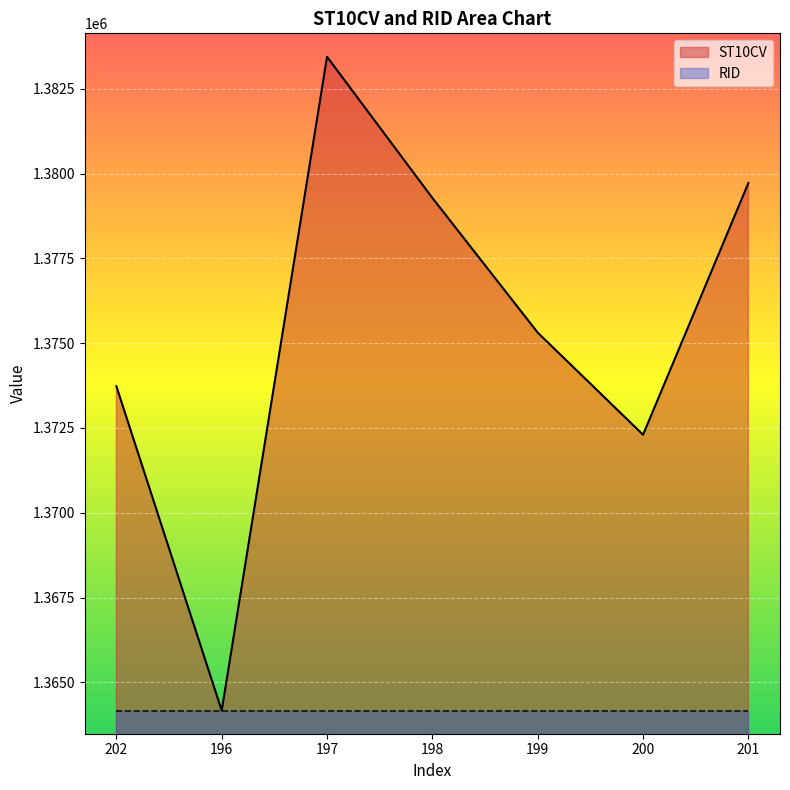

Between 199 and 201, which is larger?

201